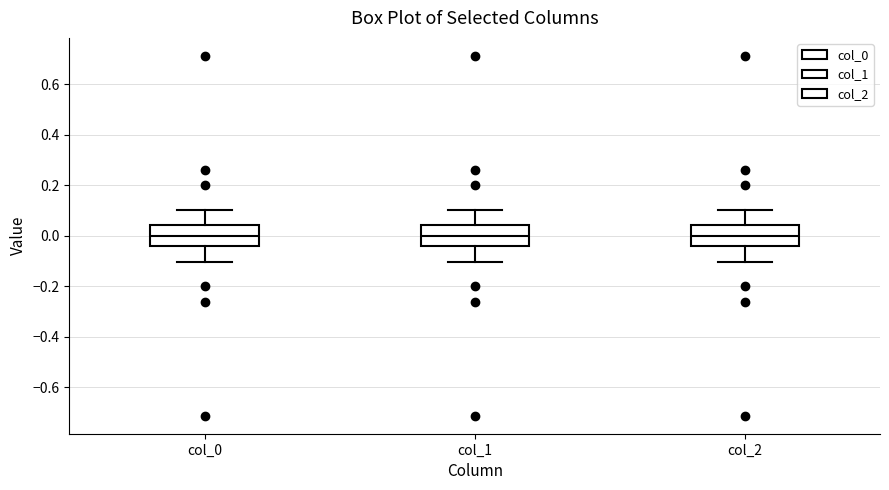

Where is the upper edge of the box for col_1 on the y-axis? The values are not printed on the chart, so give them approximately, as read against the axis.

0.04